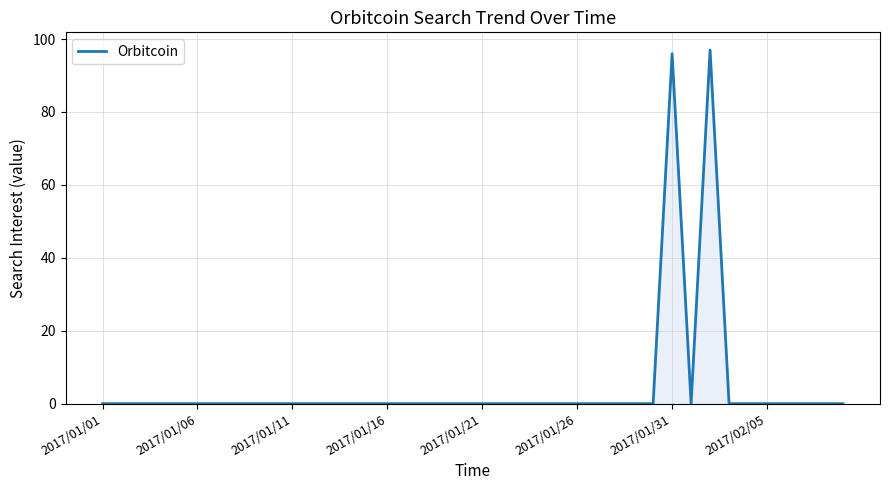

Reading left to right, list all the values displayed in this chart.

0	0	0	0	0	0	0	0	0	0	0	0	0	0	0	0	0	0	0	0	0	0	0	0	0	0	0	0	0	0	96	0	97	0	0	0	0	0	0	0